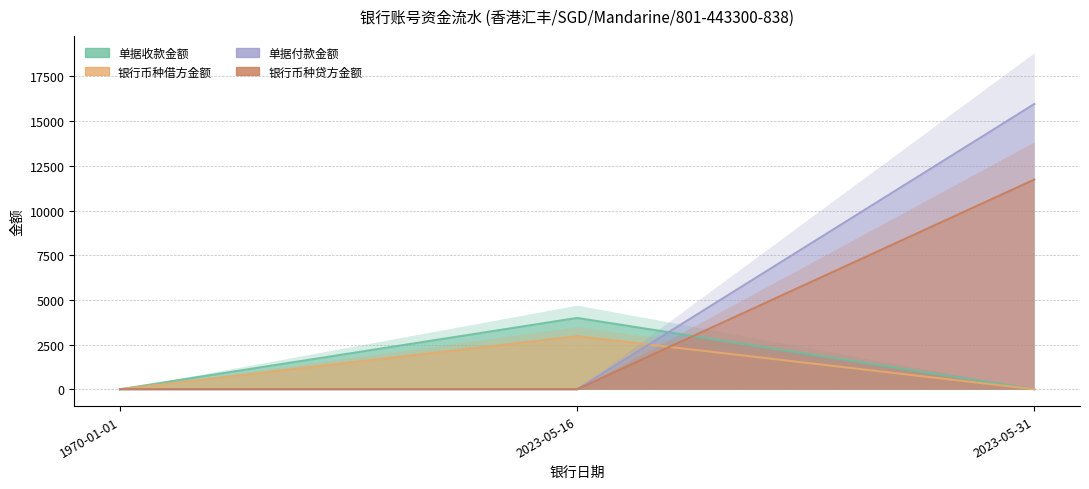

At how many categories does at least one series exceed 4569?

1